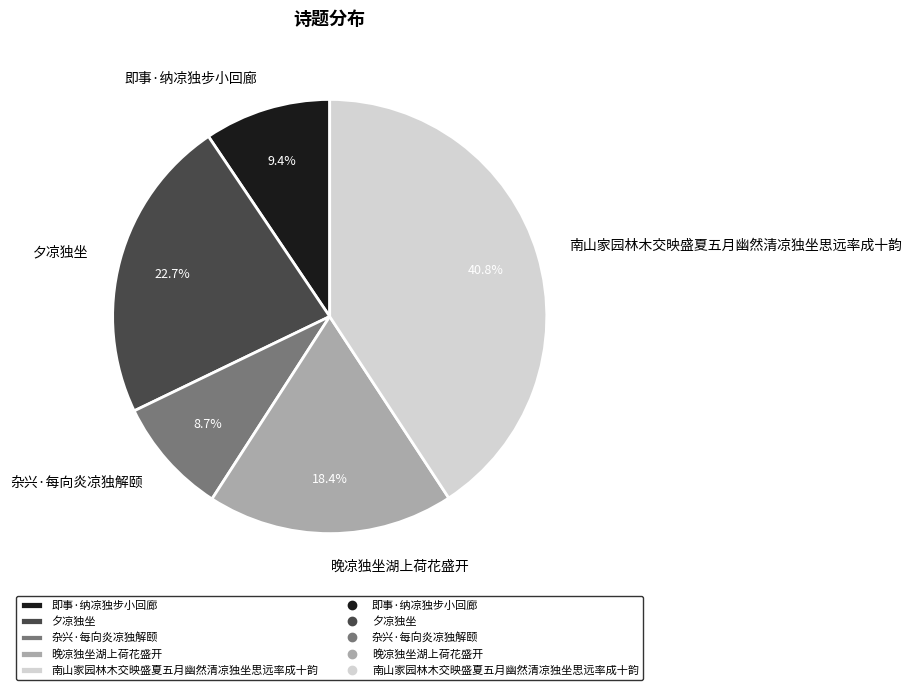

To the nearest percent, what is the average slice percentage?

20%